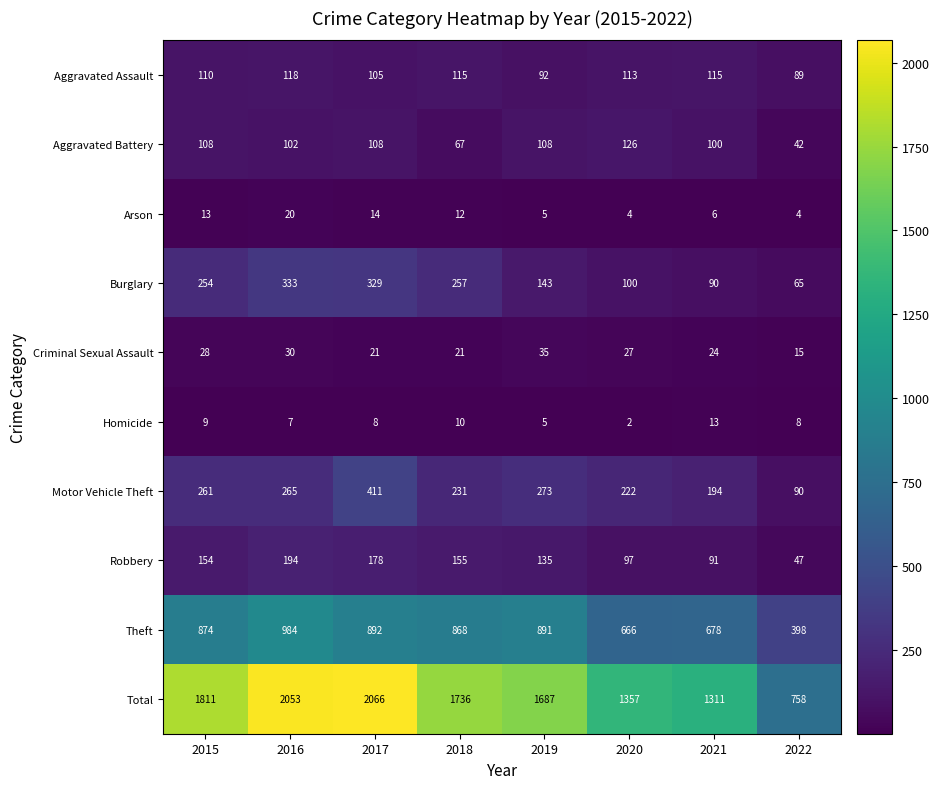

At which category does the chart reach its minimum across all series?

2020